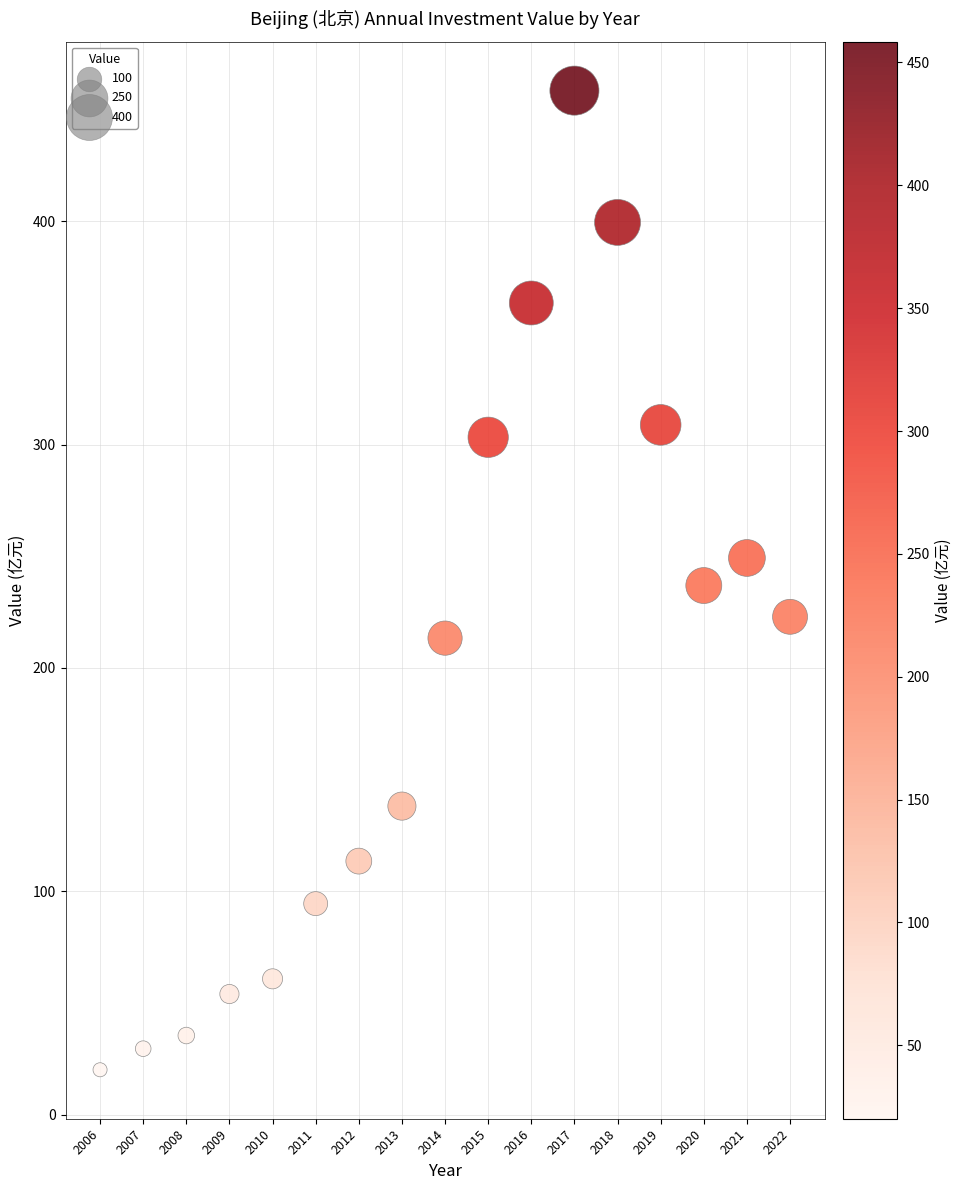

What is the range of Y values (max minus min)?

438.3